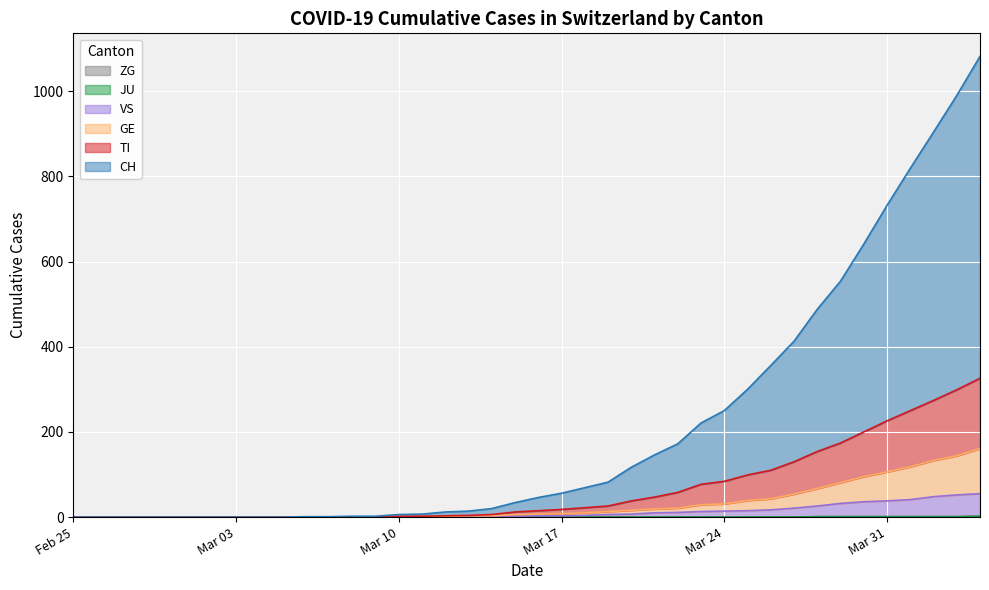

What is the value of the VS point at the 19th from the left?

1